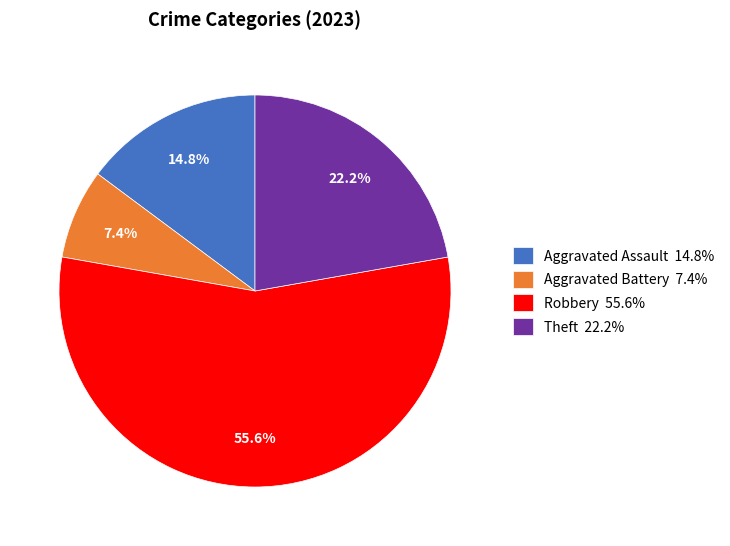

Rank the categories by value from lowest to highest.

Aggravated Battery 7.4%, Aggravated Assault 14.8%, Theft 22.2%, Robbery 55.6%